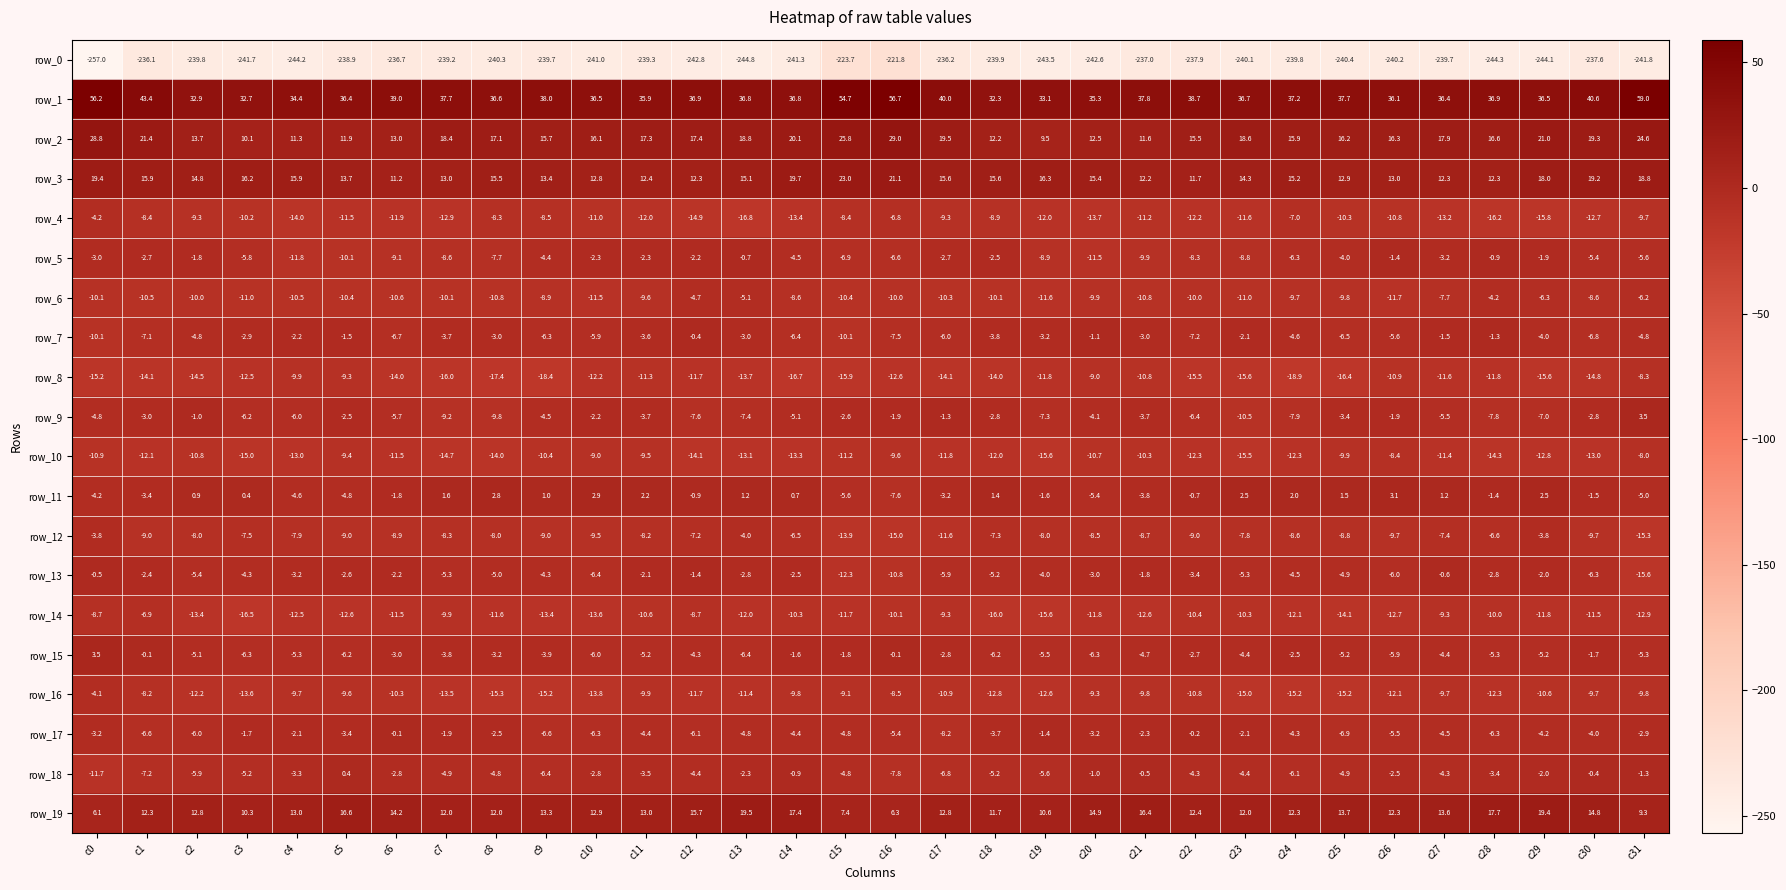

At which category does the chart reach its minimum across all series?

c0